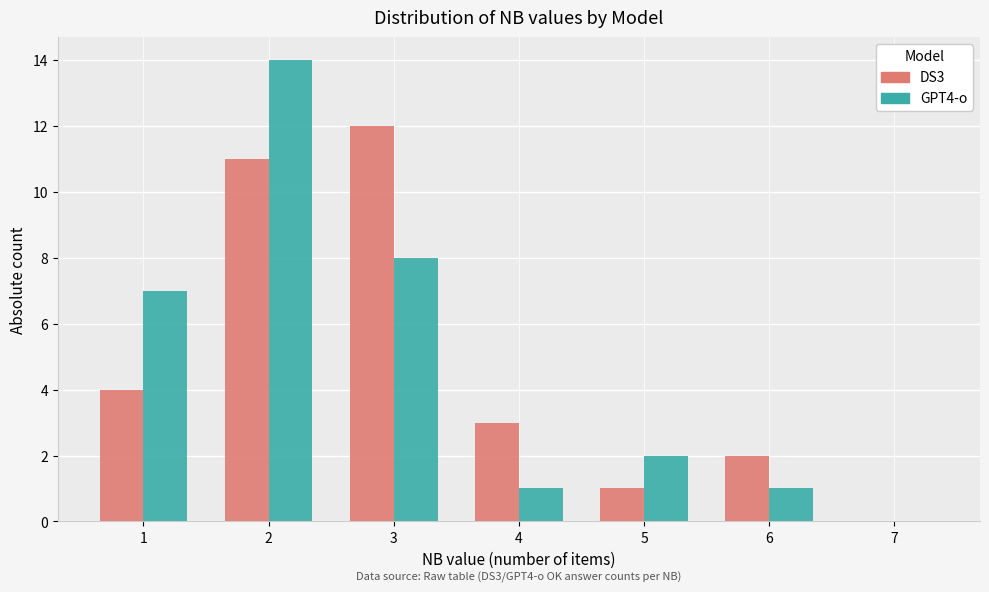

In the GPT4-o series, which range on the x-axis has the tallest bar?

1.5 to 2.5